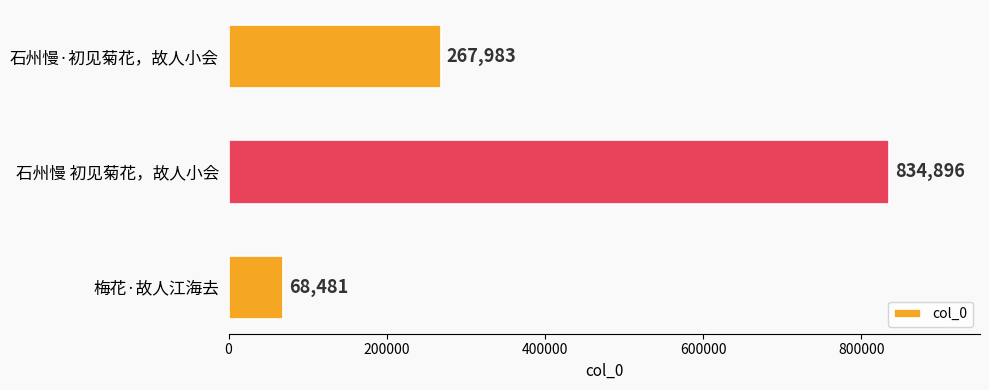

What is the ratio of the value at 石州慢 初见菊花，故人小会 to the value at 梅花·故人江海去?

12.2